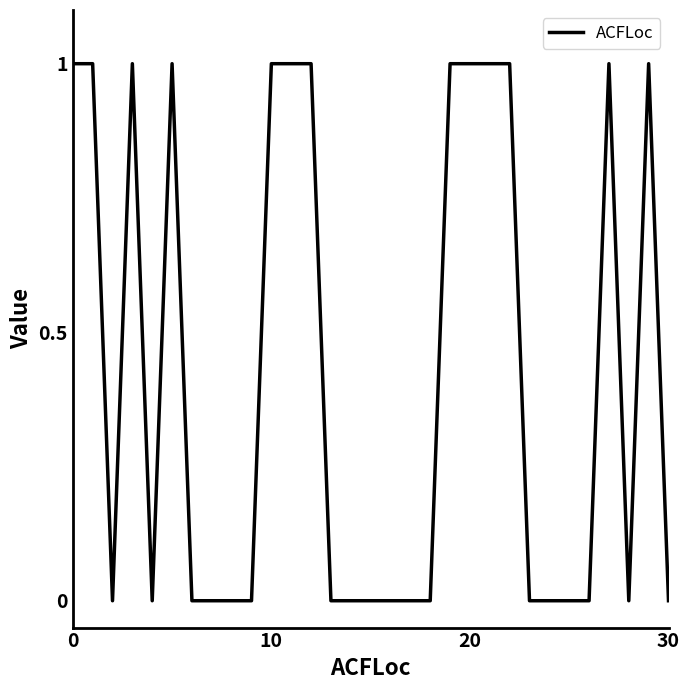

How many lines are shown in the chart?

1